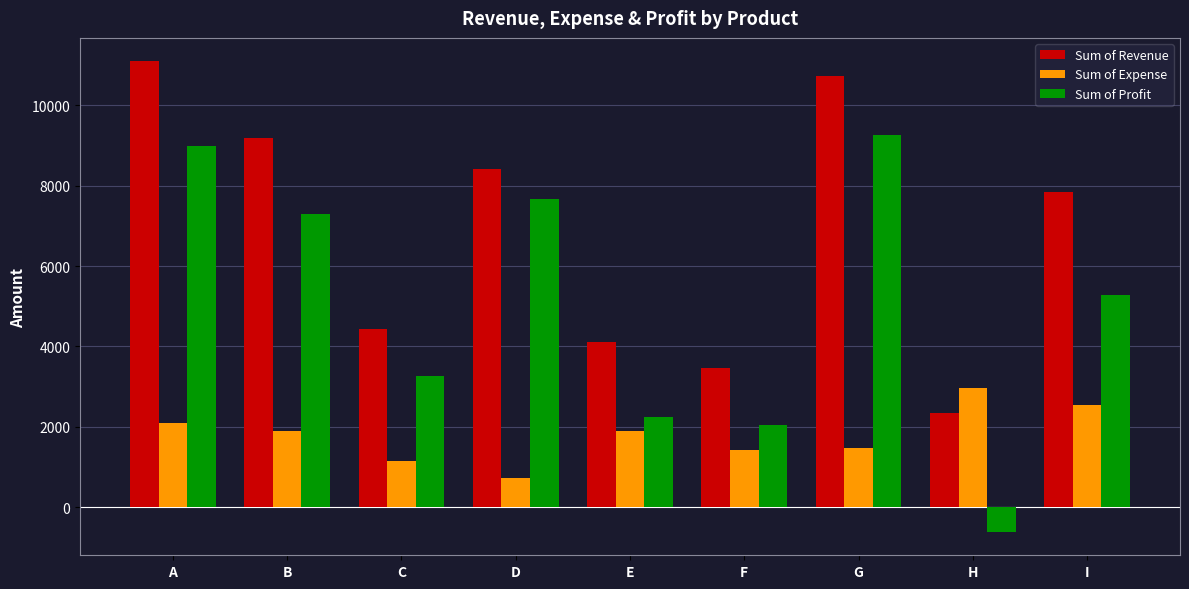

Rank the series by their maximum value, from highest to lowest.

Sum of Revenue, Sum of Profit, Sum of Expense